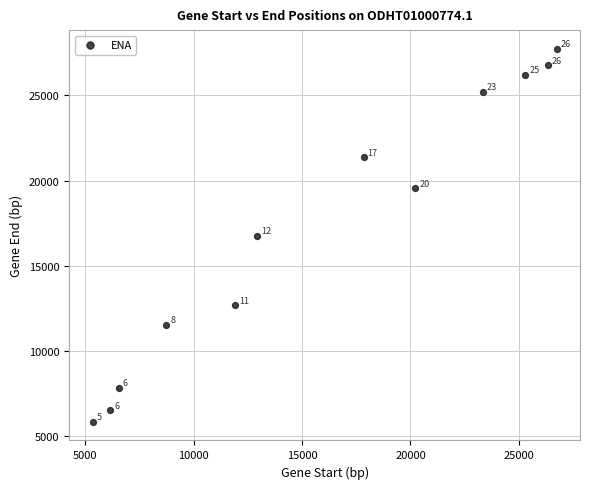

What Y value in the scatter plot is closest to 16788?

16736